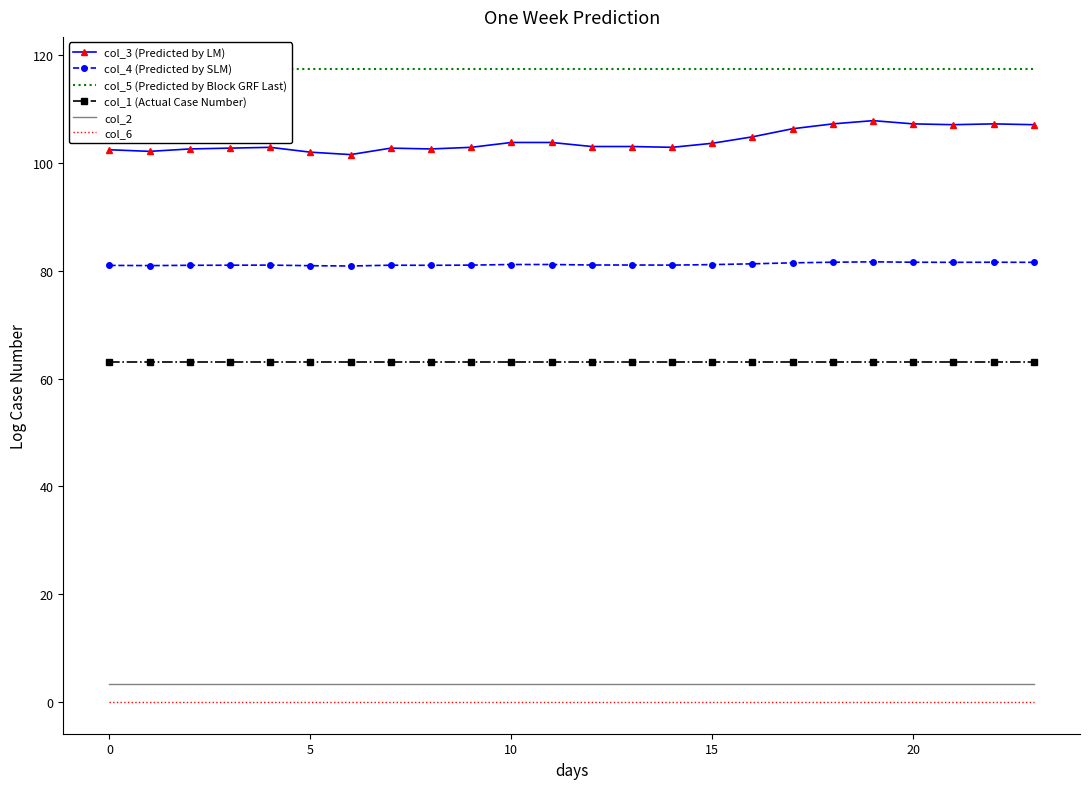

How many lines are shown in the chart?

6